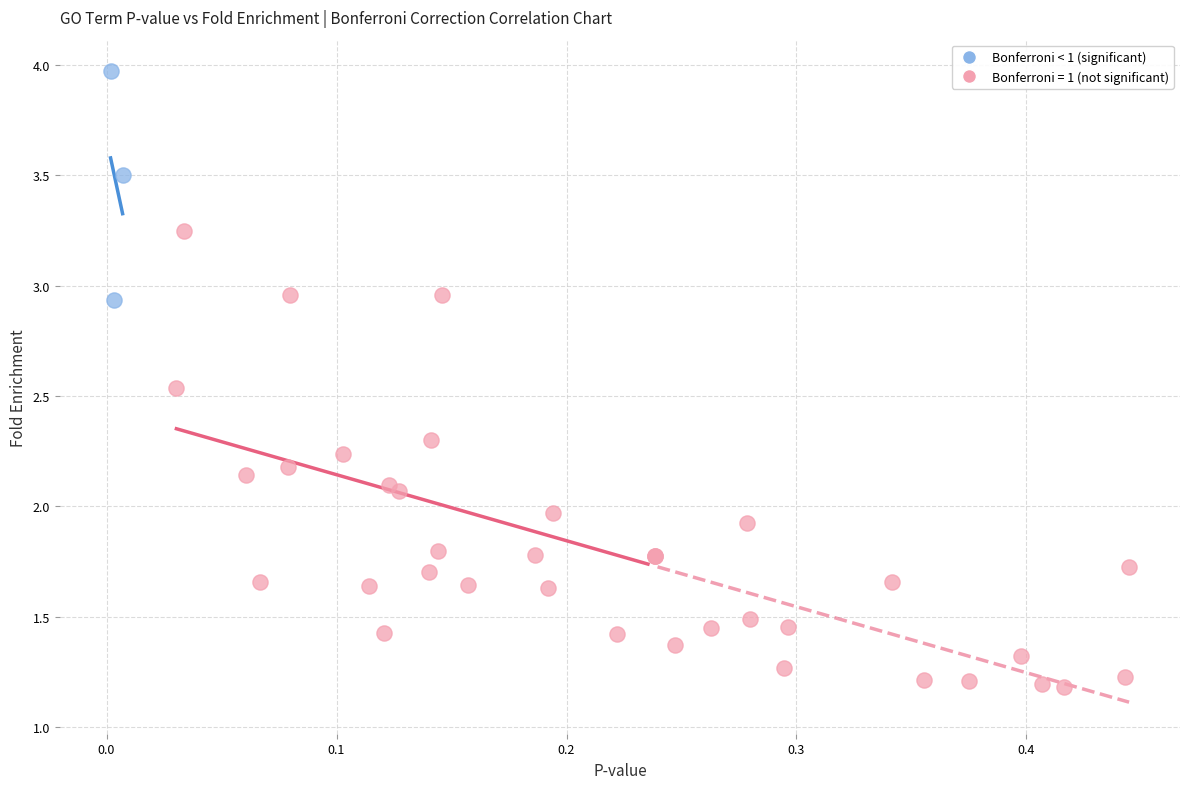

Which series has the widest spread of Y values?

Bonferroni = 1 (not significant)